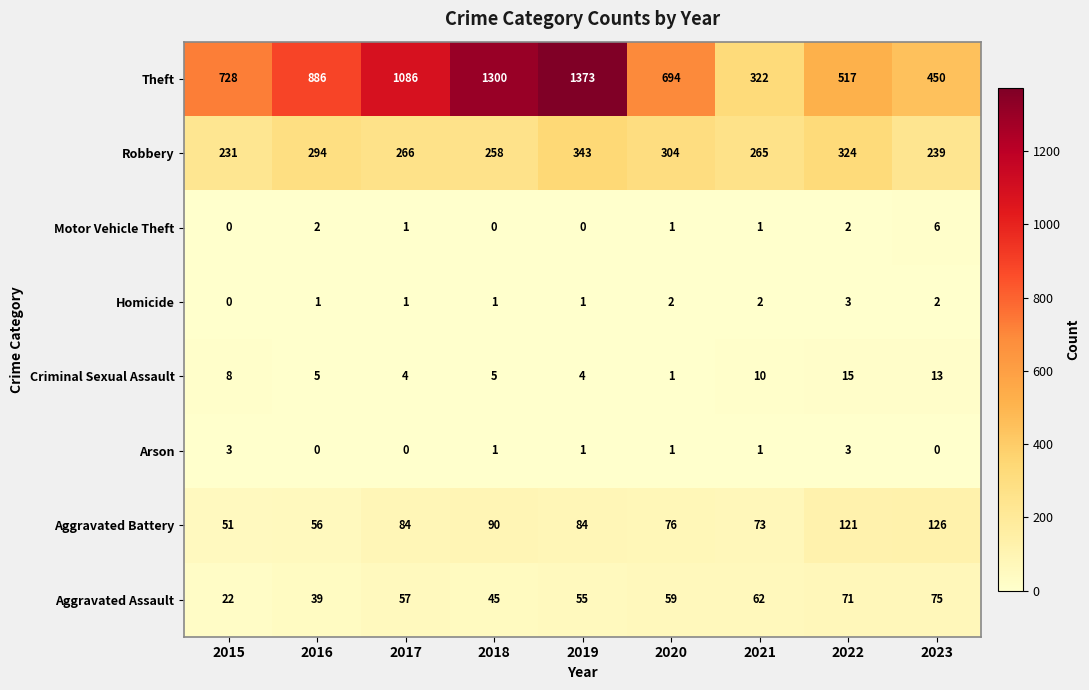

What is the difference between the maximum and minimum values in the Aggravated Assault series?

53